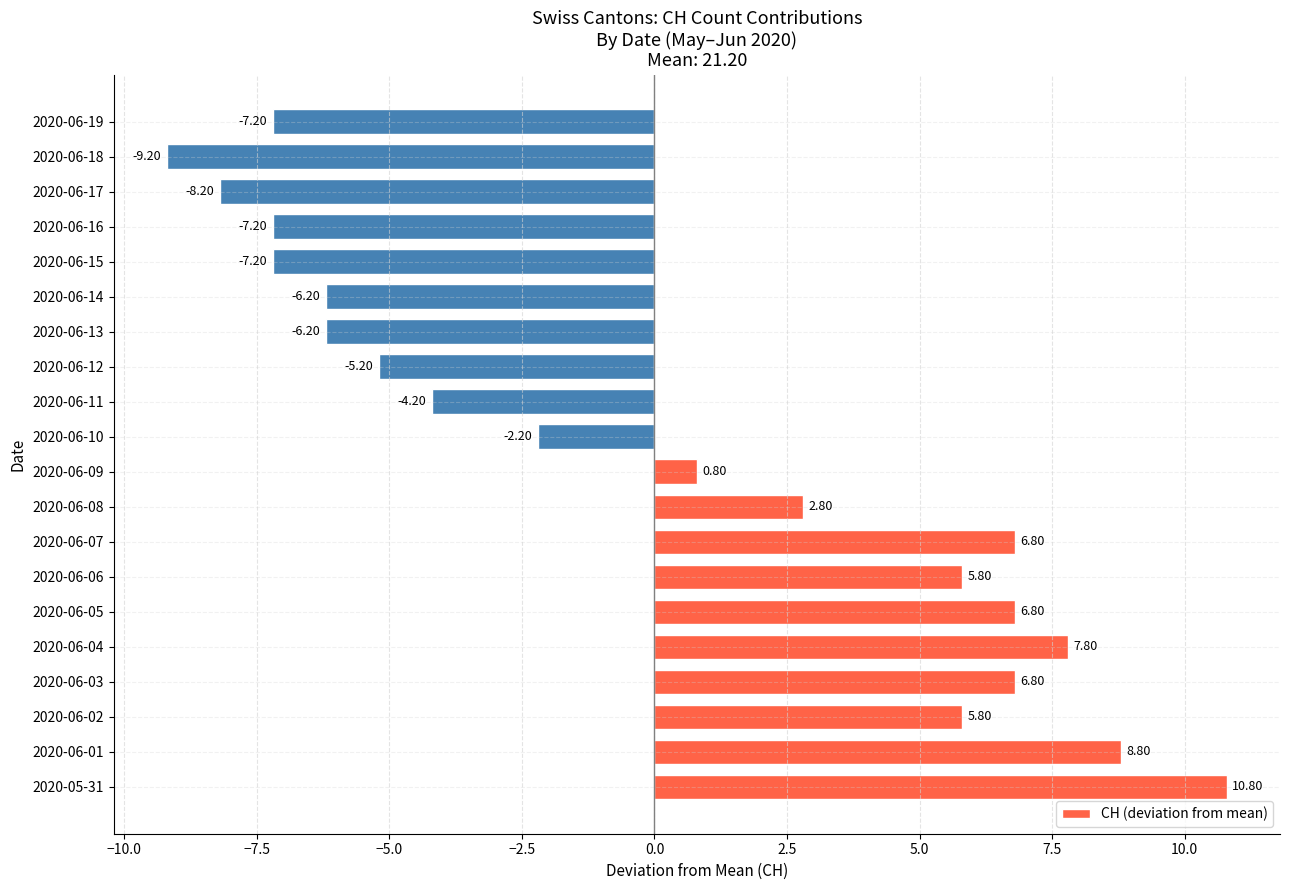

What is the difference between the values at 2020-06-11 and 2020-06-18?

5.0